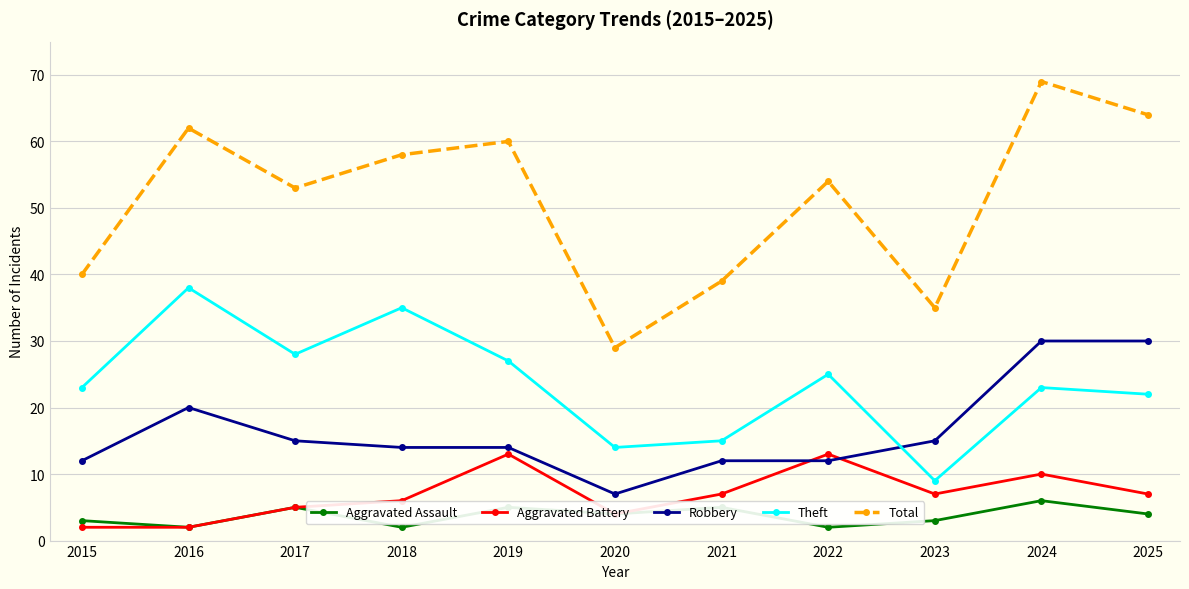

True or false: Theft and Total cross at least once.

False